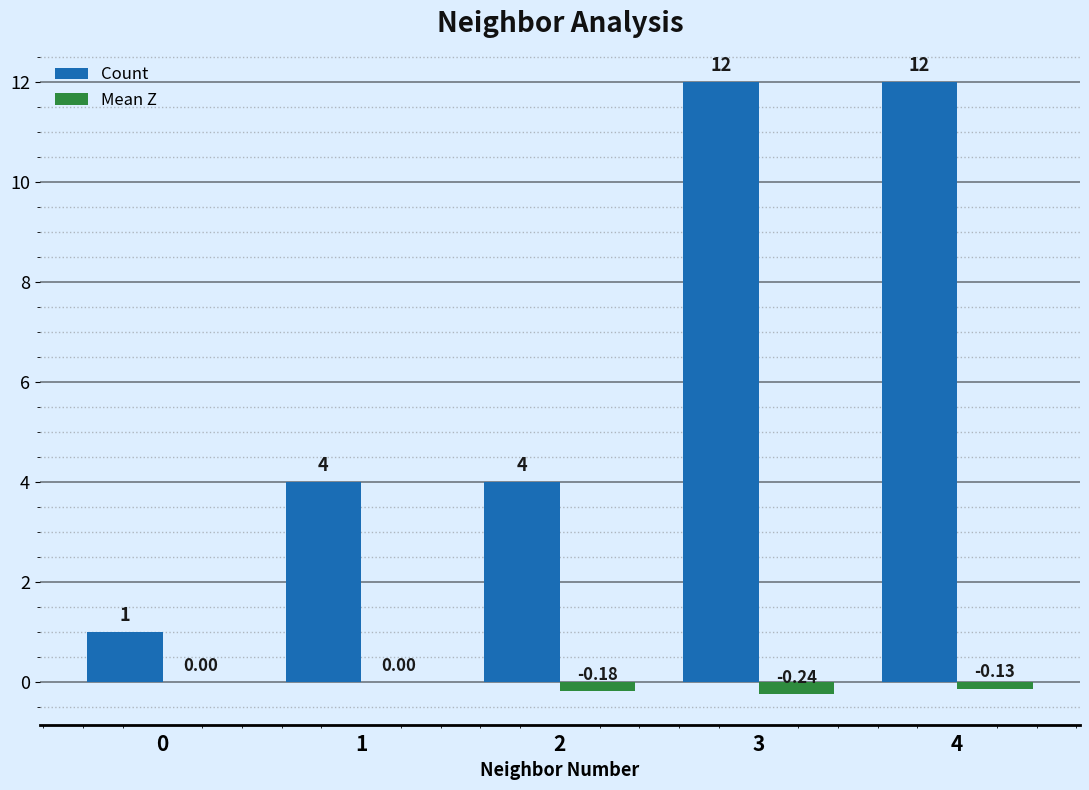

Is the value of Mean Z at 1 greater than the value of Count at 1?

No